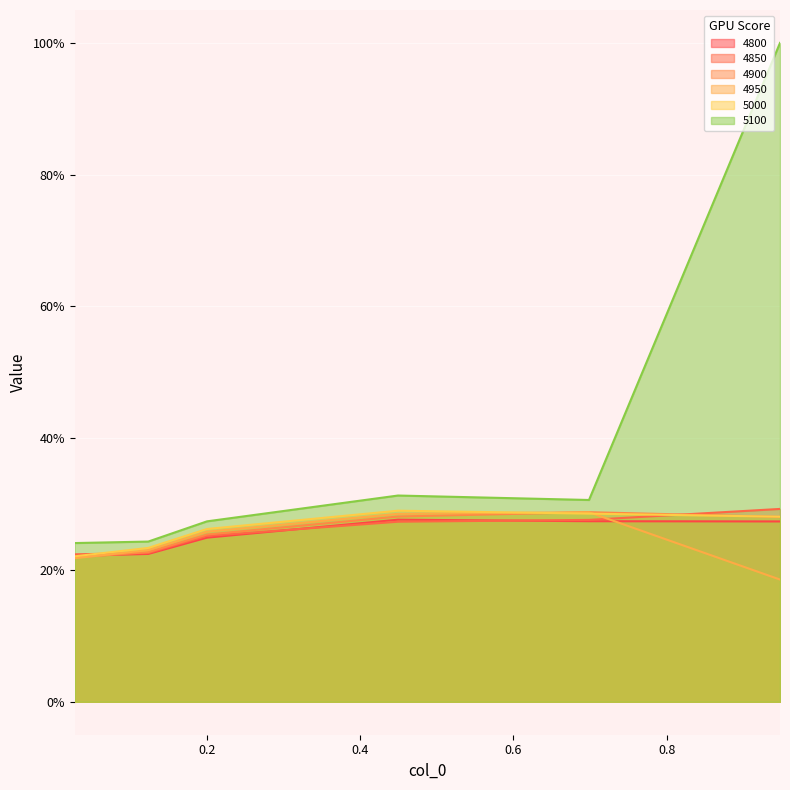

True or false: 4850 has a value of 0.5 at 0.947945205479452.

False